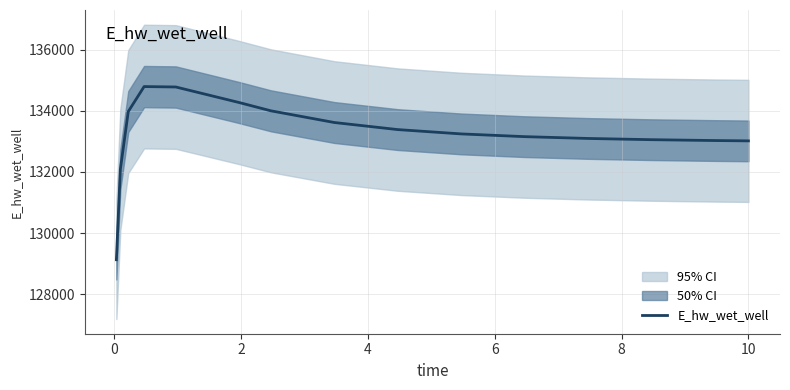

What is the smallest value displayed?

129131.1